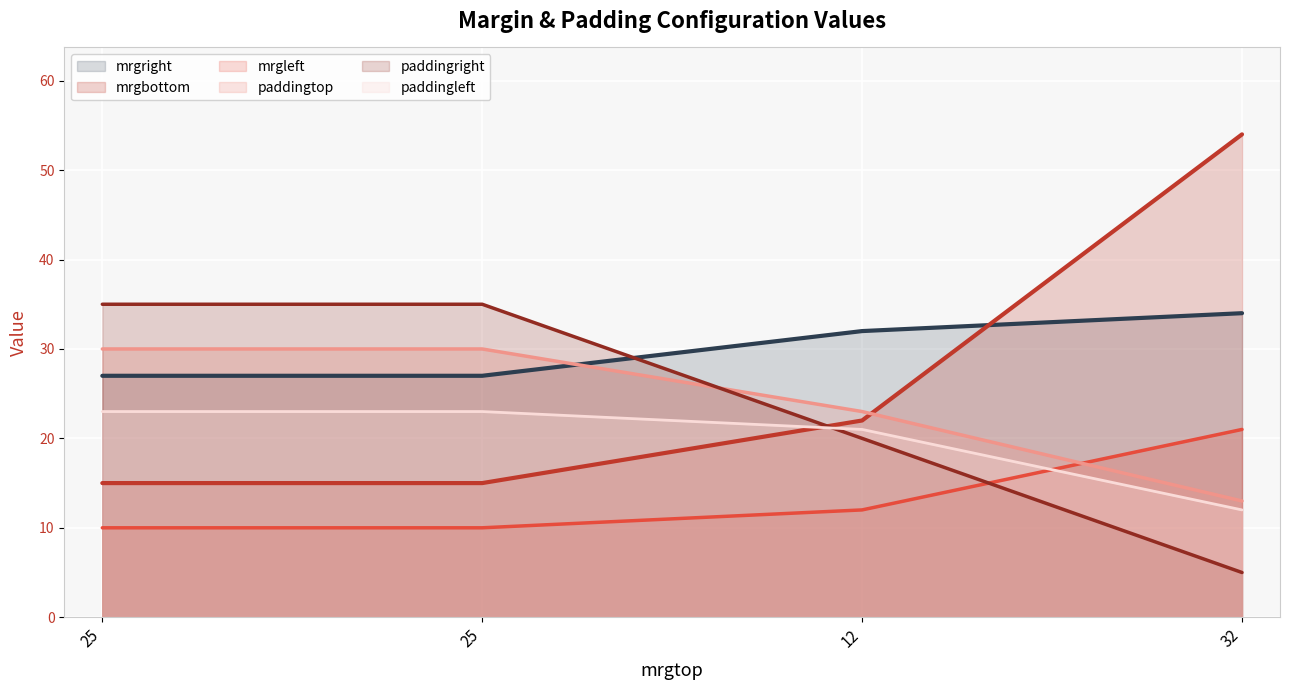

What is the difference between the maximum and minimum values in the paddingright series?

30